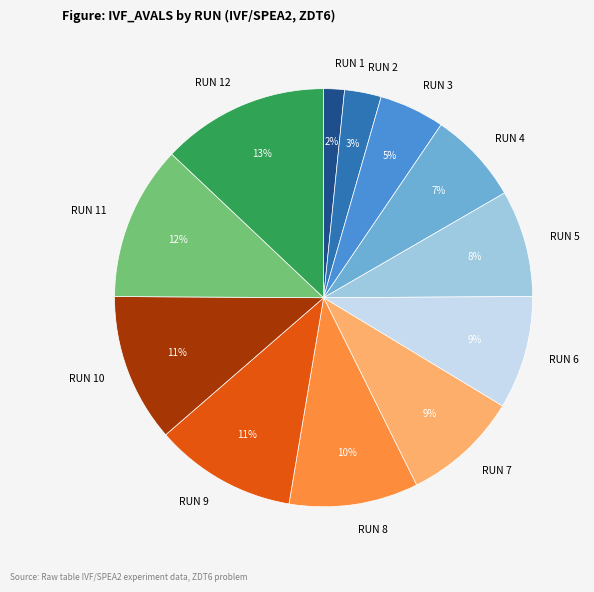

How many segments does this pie chart have?

12